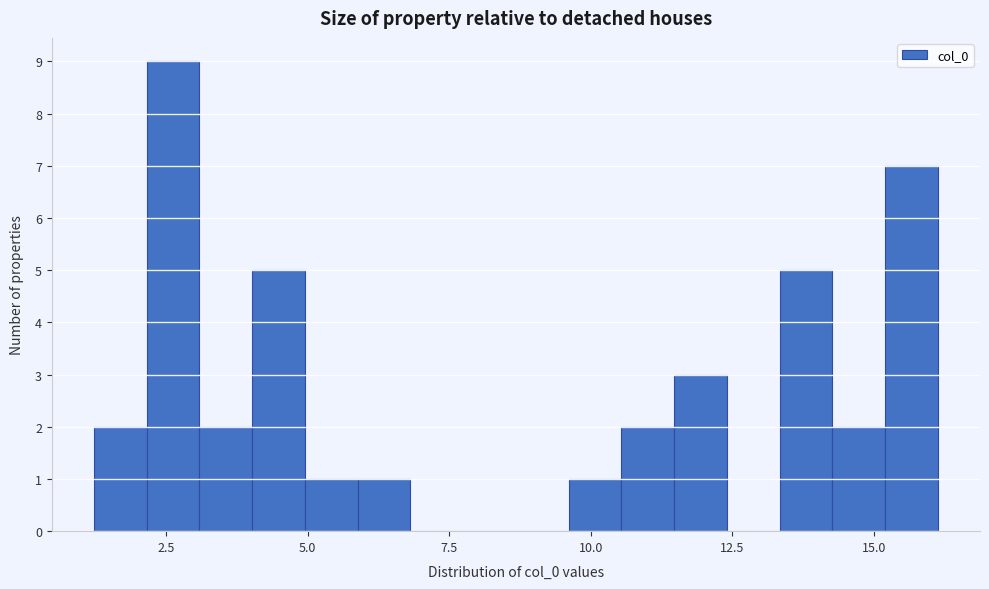

Read against the x-axis, roughly where is the centre of the tallest bar?

2.5